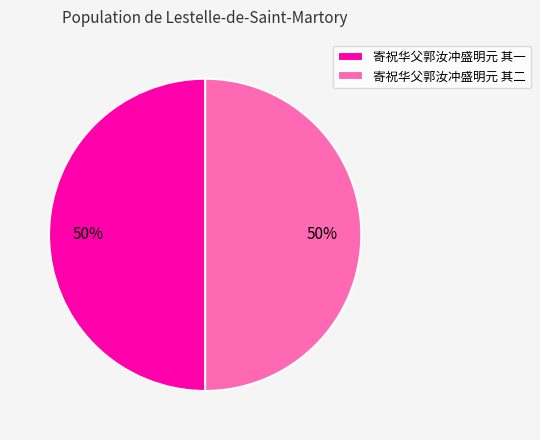

Is it true that 寄祝华父郭汝冲盛明元 其二 is 41% of the pie?

False